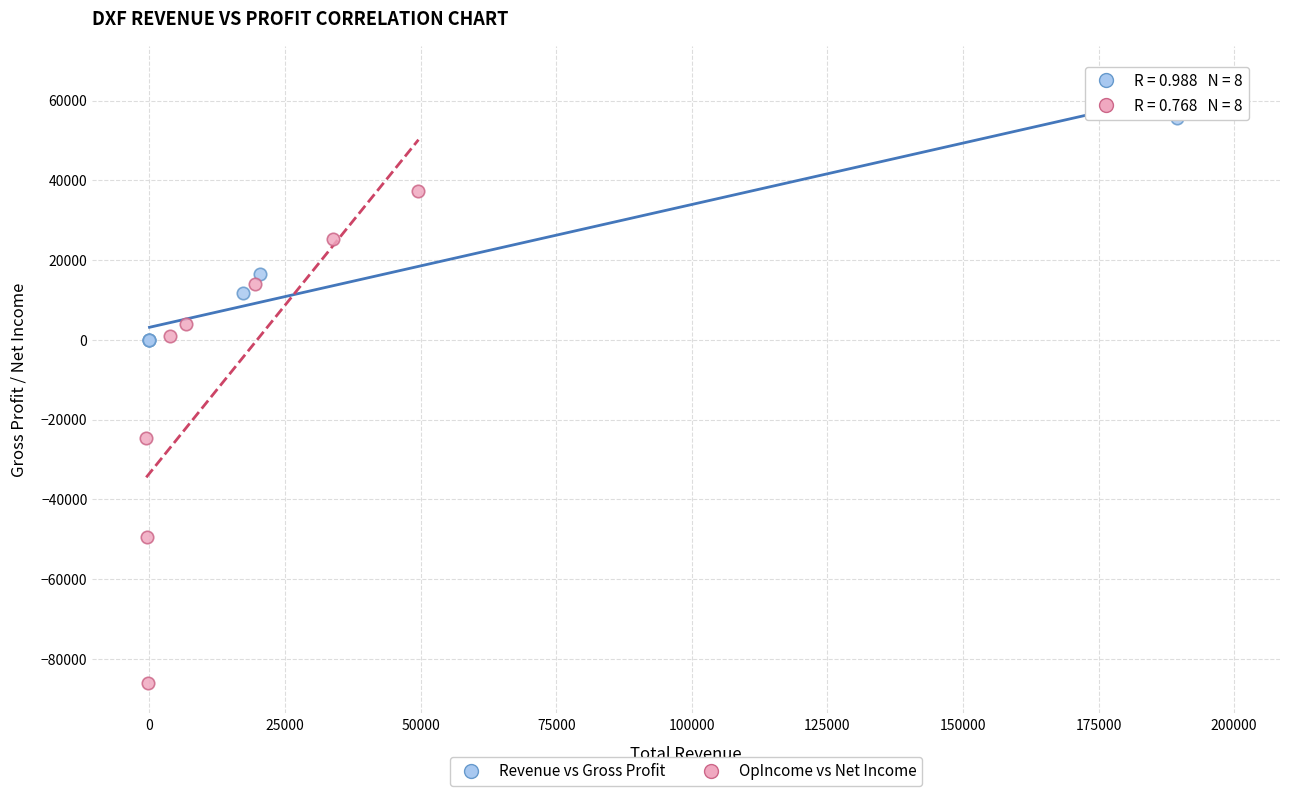

Which series has the largest Y range (max minus min)?

OpIncome vs Net Income